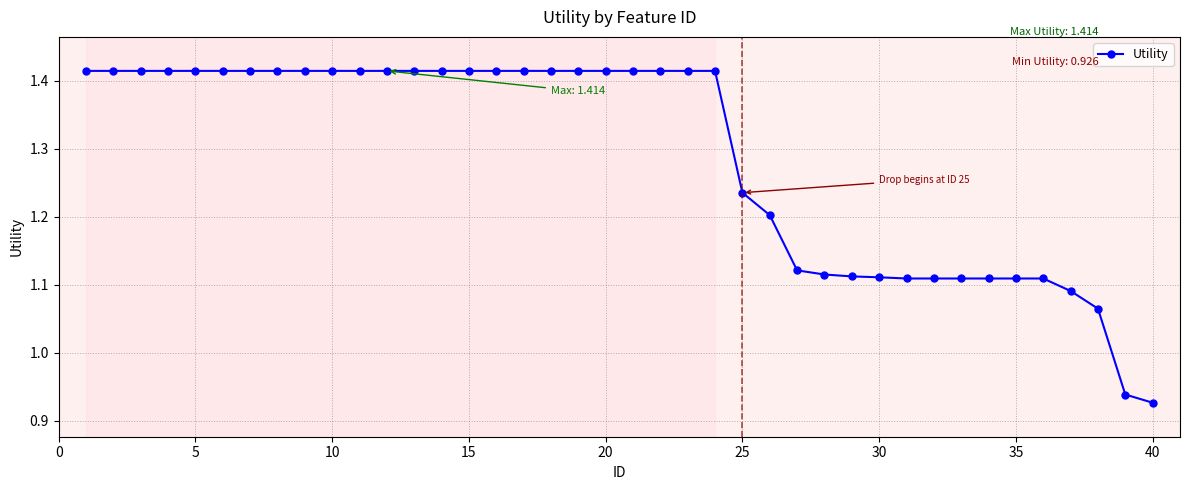

What is the difference between the maximum and second lowest values?

0.5